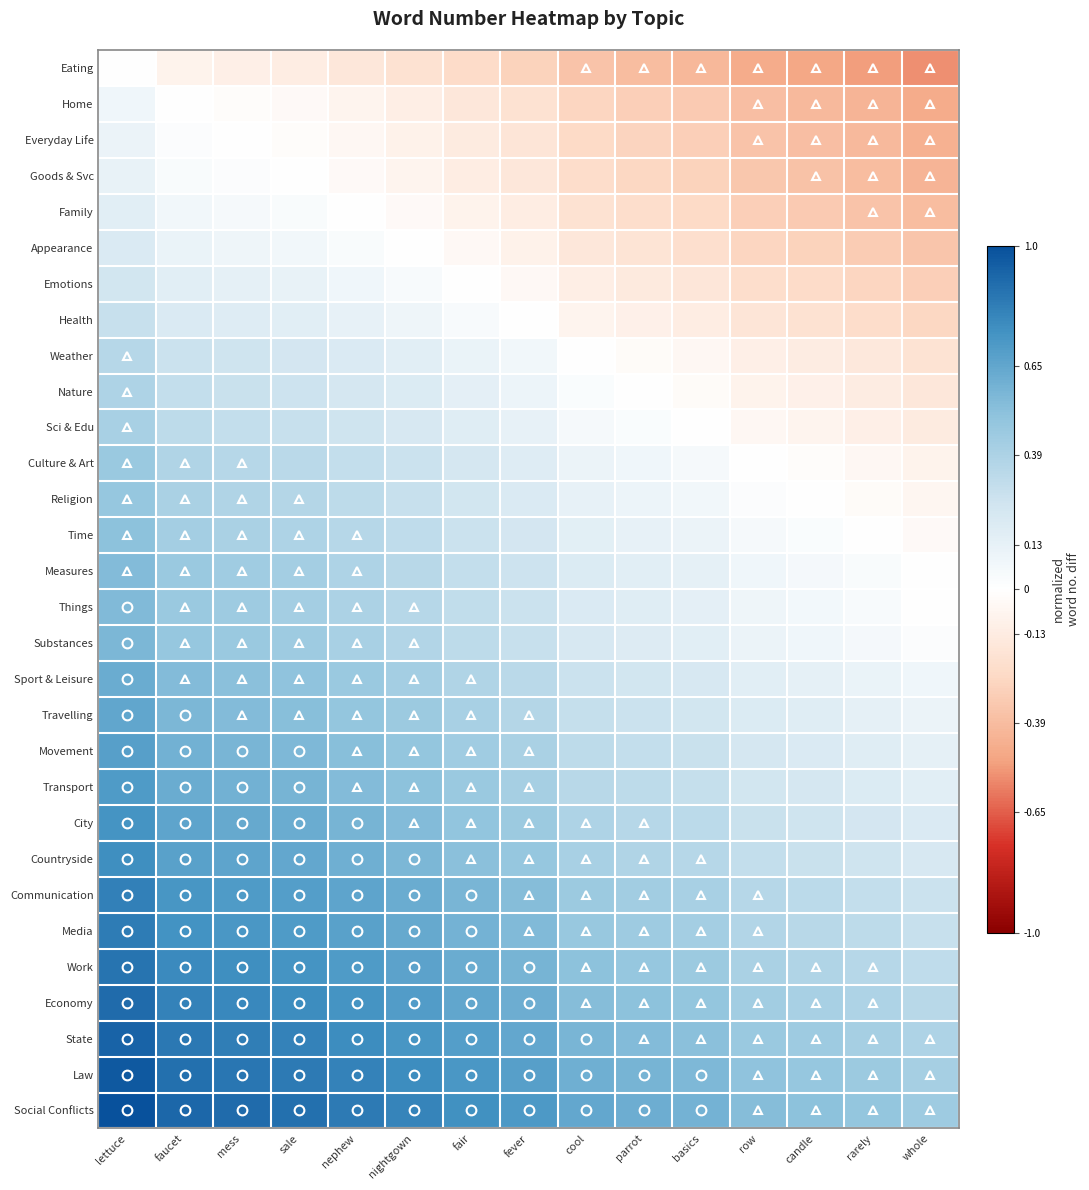

Which label corresponds to the largest value in the chart?

lettuce